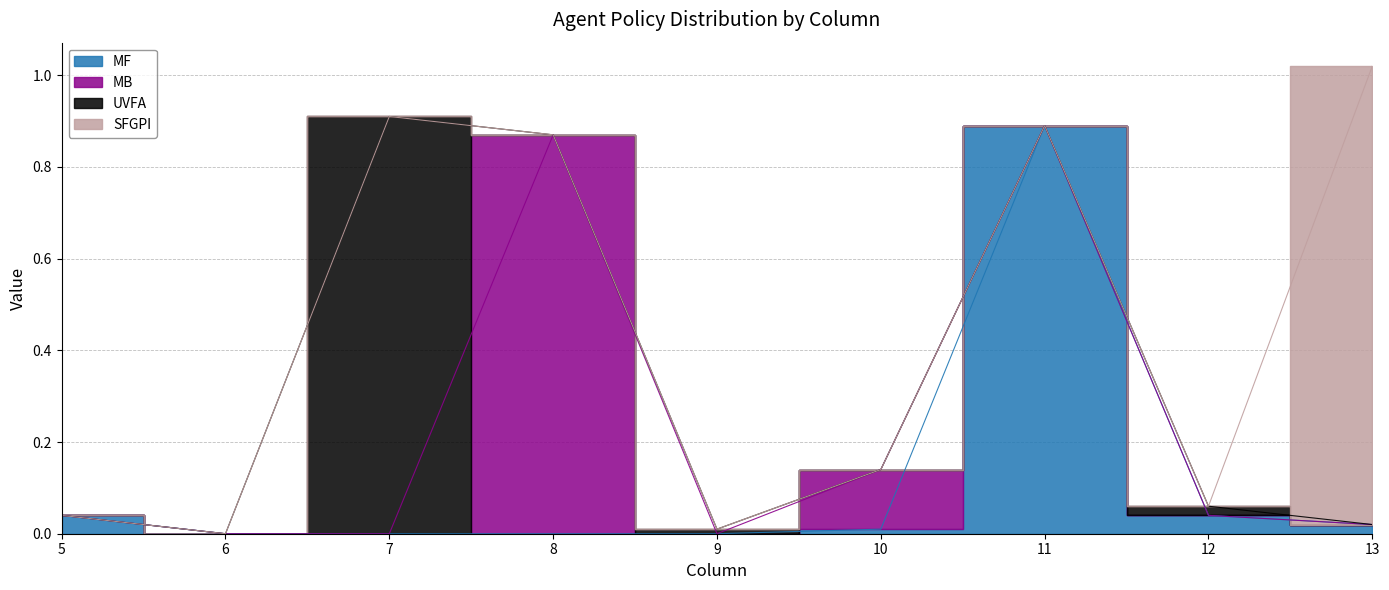

Reading left to right, extract all data points from this chart.

MF: 0.0	0.0	0.0	0.0	0.0	0.0	0.9	0.0	0.0
MB: 0.0	0.0	0.0	0.9	0.0	0.1	0.0	0.0	0.0
UVFA: 0.0	0.0	0.9	0.0	0.0	0.0	0.0	0.0	0.0
SFGPI: 0.0	0.0	0.0	0.0	0.0	0.0	0.0	0.0	1.0